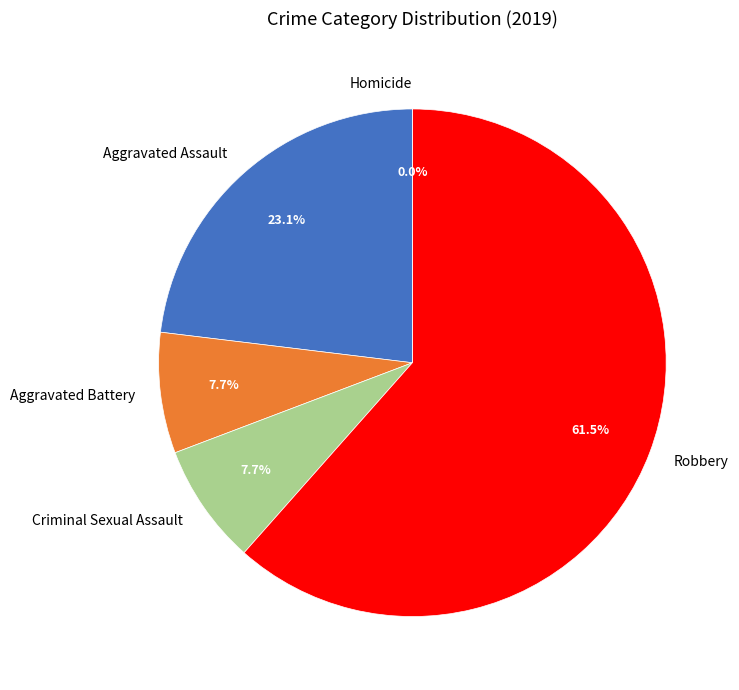

To the nearest percent, what is the difference between the Criminal Sexual Assault and Homicide slice percentages?

8%